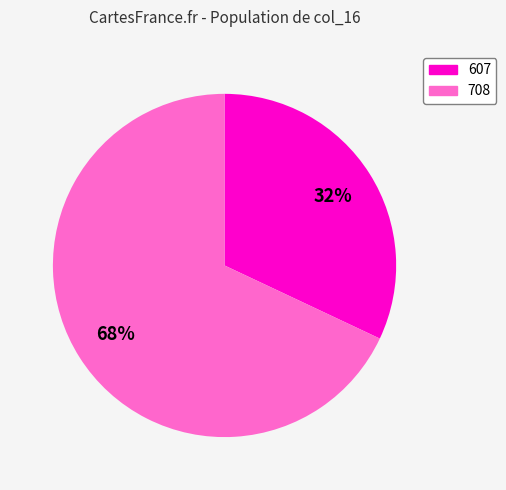

Is there any slice that represents more than half of the pie?

Yes